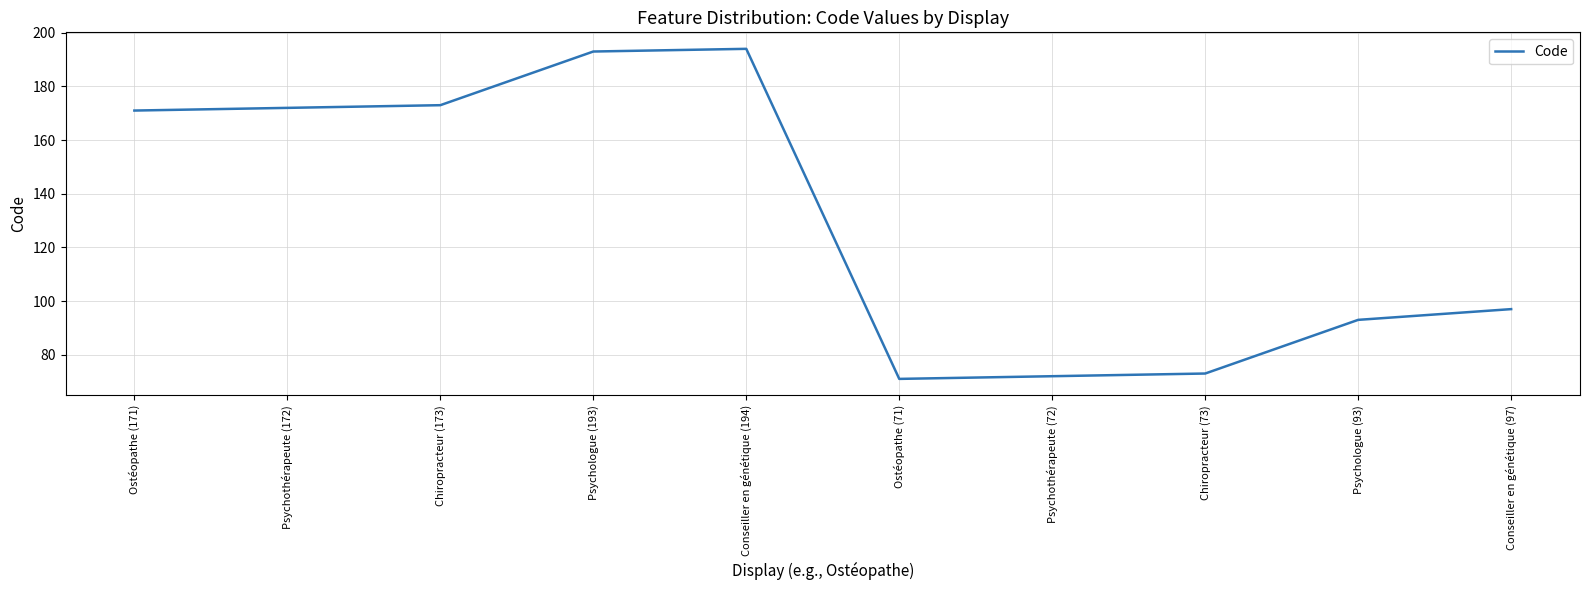

What is the difference between the values at Conseiller en génétique (97) and Psychologue (193)?

96